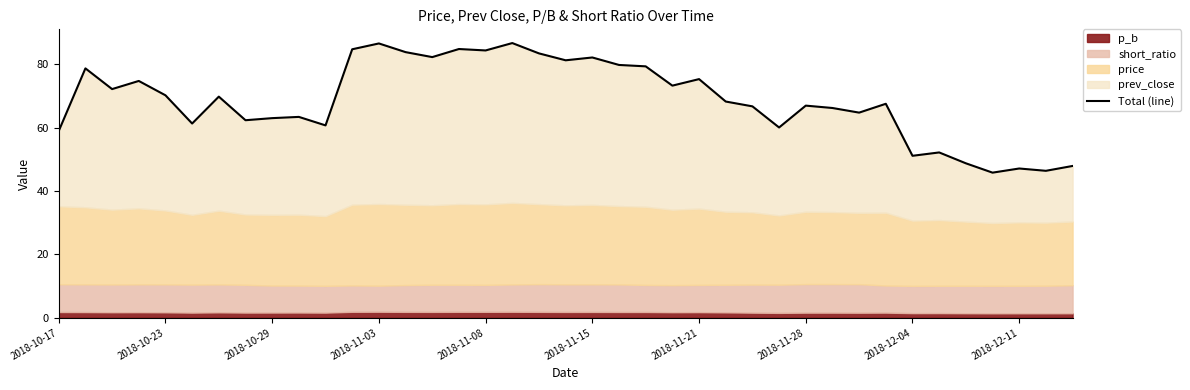

How many lines are shown in the chart?

1